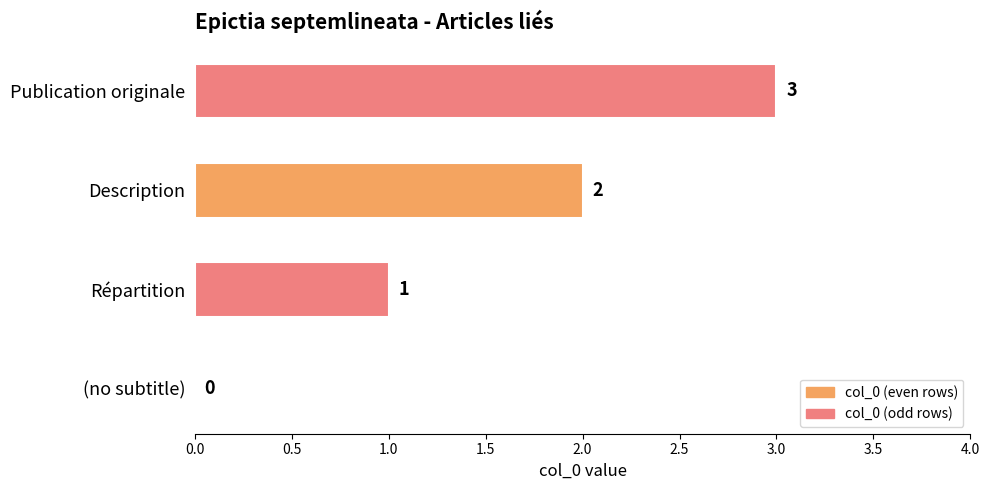

How many values are above zero?

3